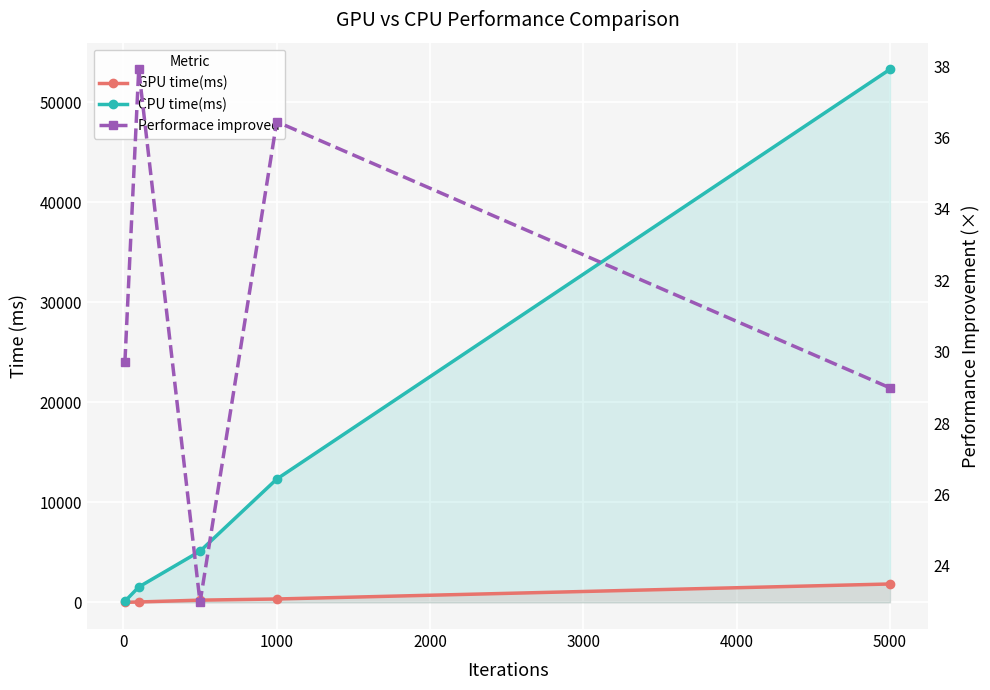

How many lines are shown in the chart?

3